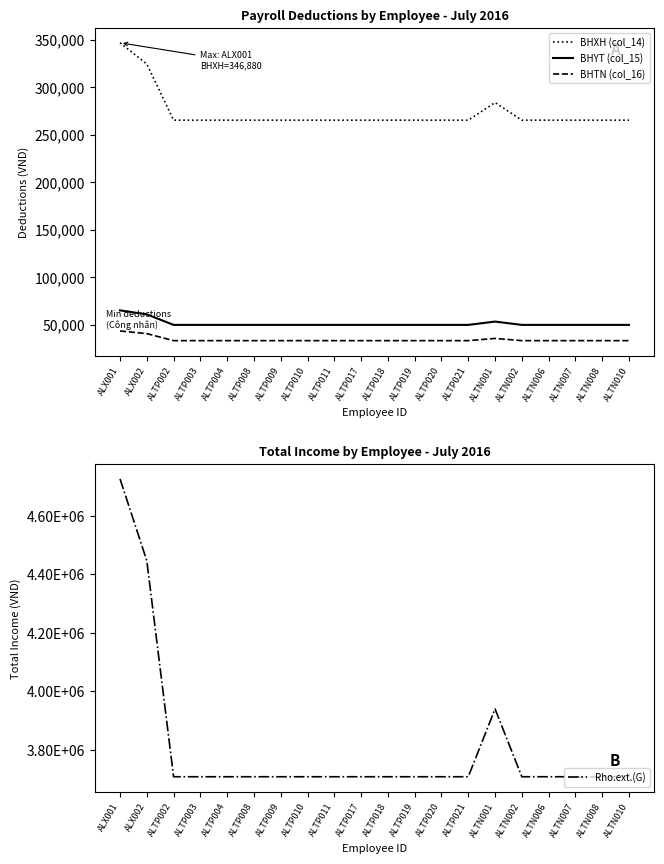

At which category does the chart reach its minimum across all series?

ALTP002